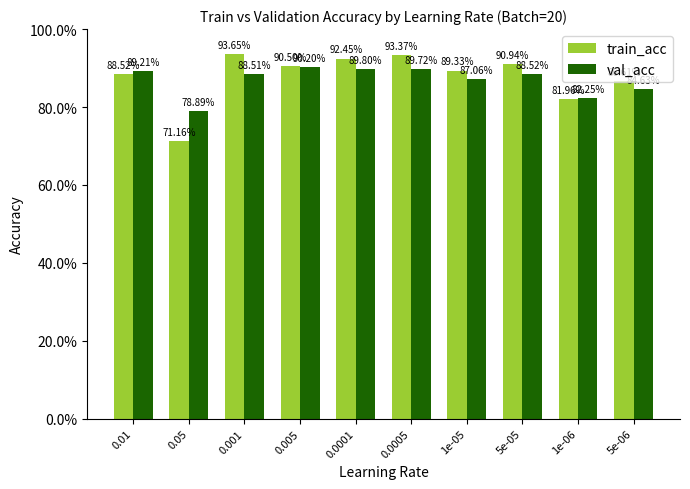

What is the label of the 9th bar from the right?

0.05